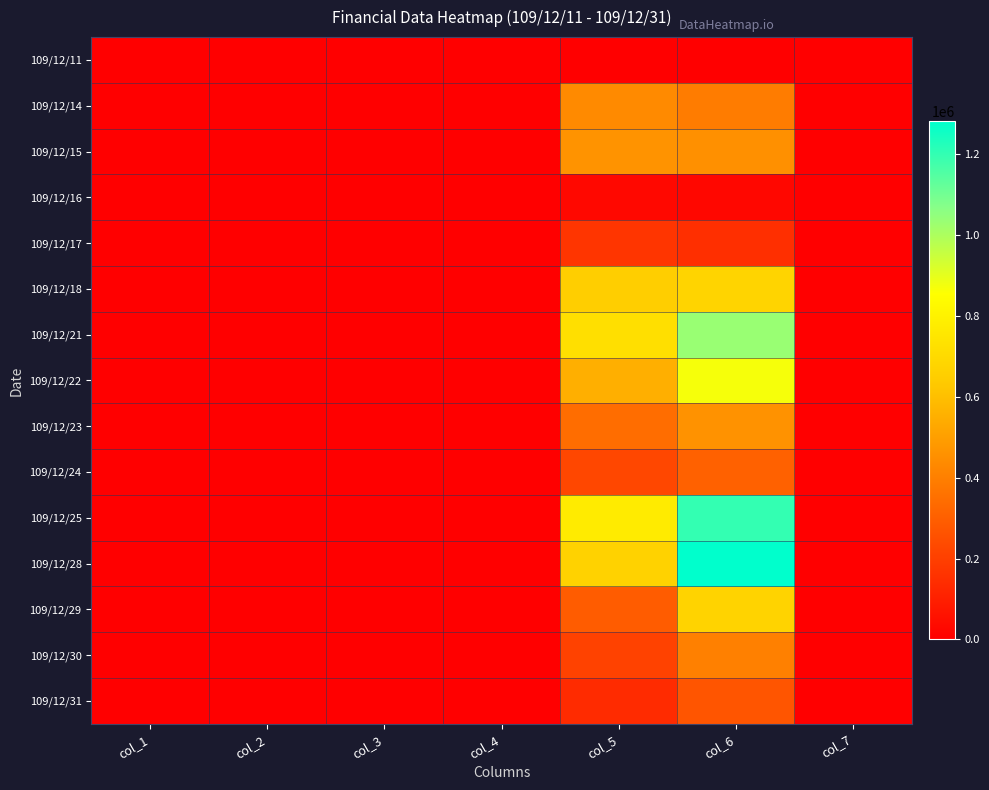

At how many categories does at least one series exceed 744161?

2